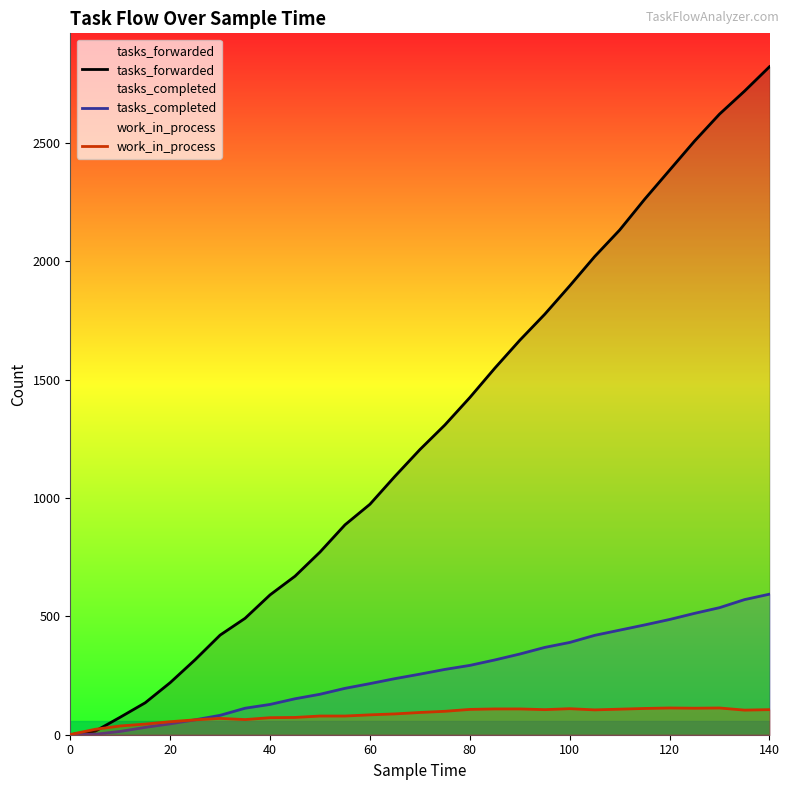

True or false: tasks_completed and work_in_process cross at least once.

False